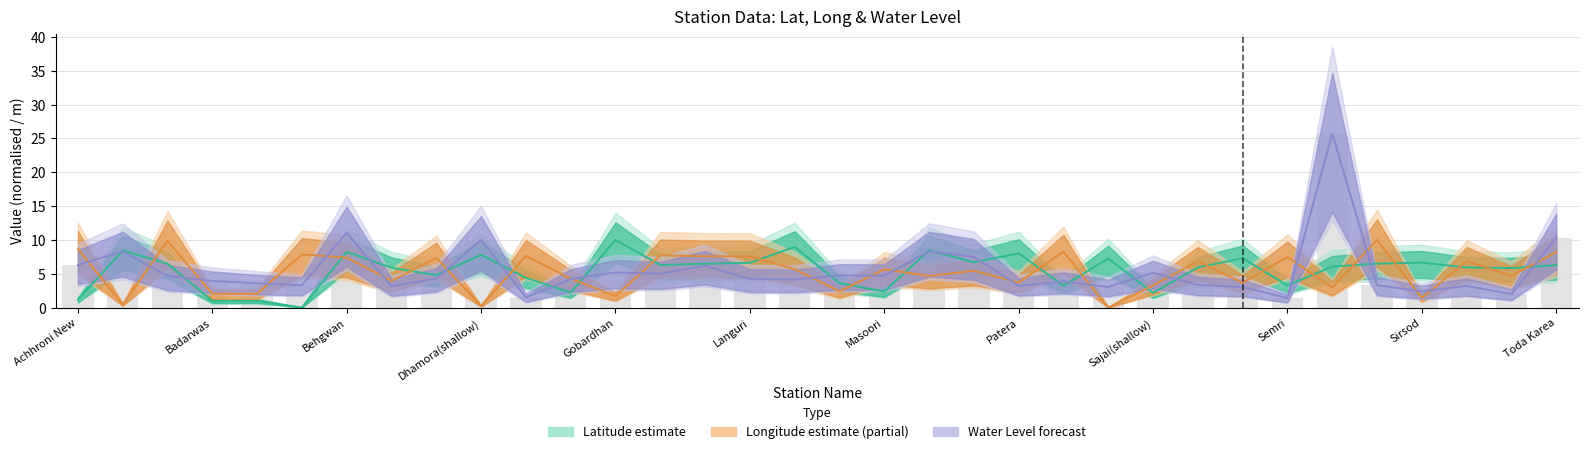

Where does the long series first go above 5?

Achhroni New